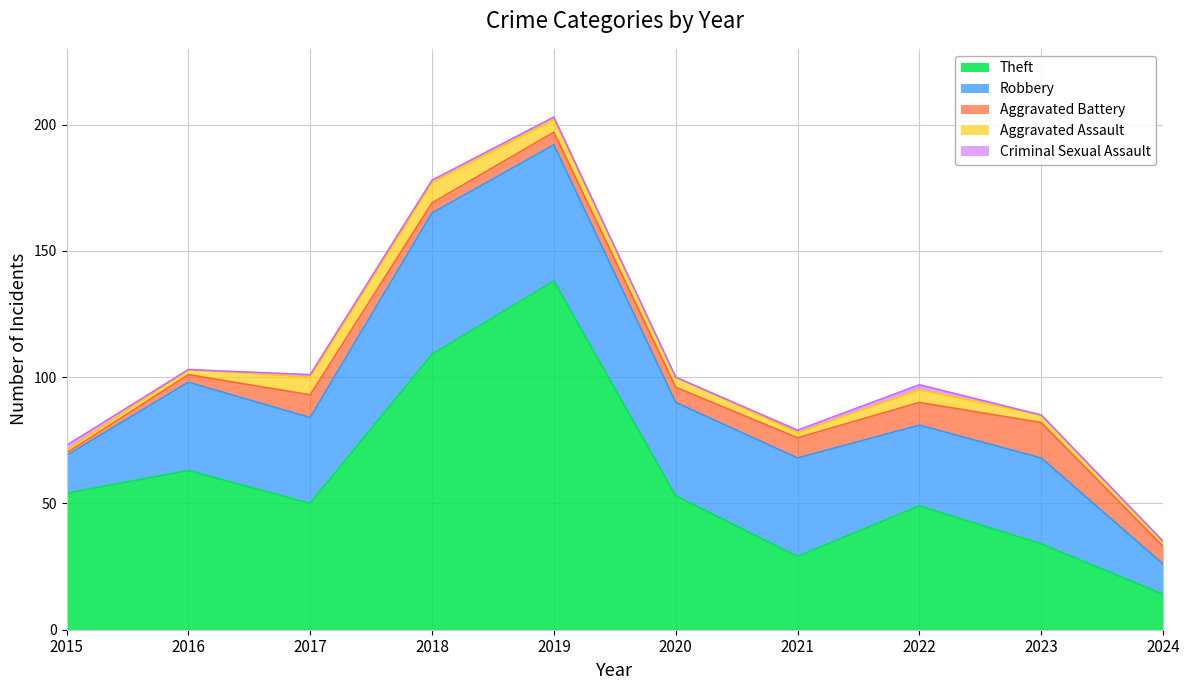

List the labels in order of Aggravated Battery value, largest first.

2023, 2017, 2022, 2021, 2024, 2020, 2019, 2018, 2016, 2015